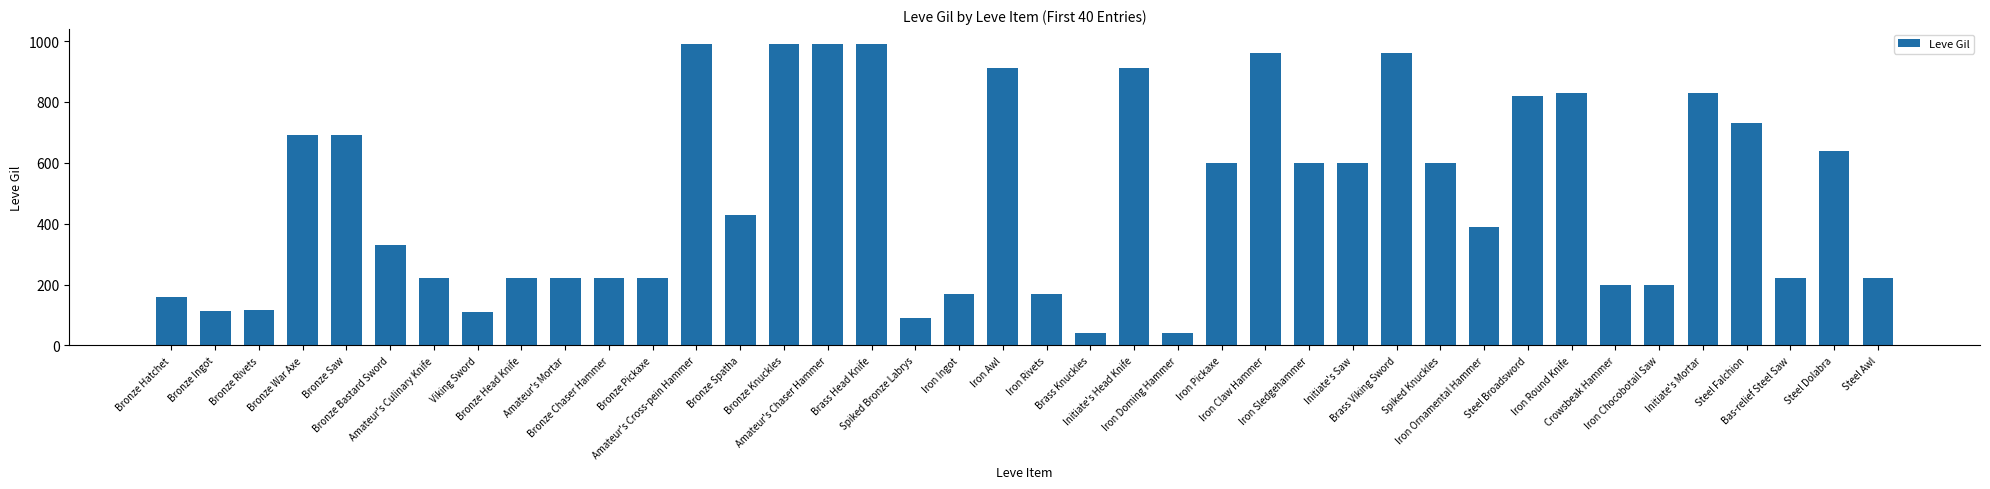

What is the greatest value displayed?

990